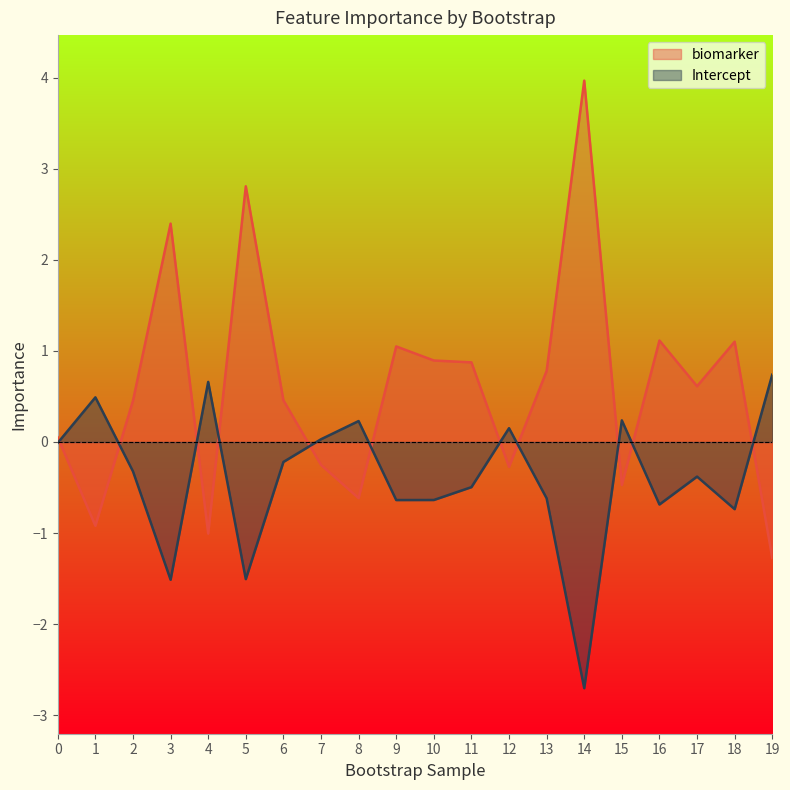

Reading left to right, list all the values displayed in this chart.

biomarker: 0.1	-0.9	0.5	2.4	-1.0	2.8	0.5	-0.3	-0.6	1.1	0.9	0.9	-0.3	0.8	4.0	-0.5	1.1	0.6	1.1	-1.3
Intercept: -0.0	0.5	-0.3	-1.5	0.7	-1.5	-0.2	0.0	0.2	-0.6	-0.6	-0.5	0.2	-0.6	-2.7	0.2	-0.7	-0.4	-0.7	0.7